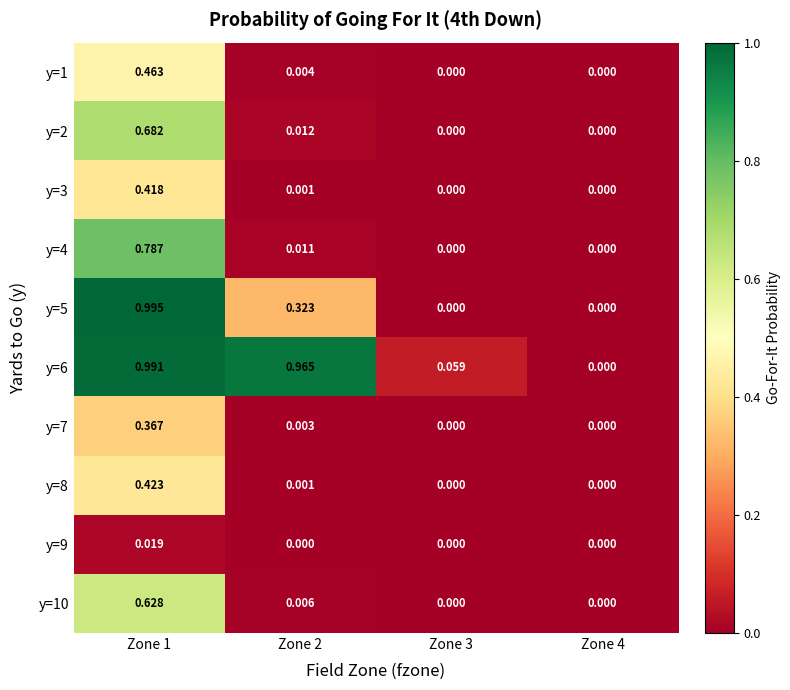

Reading right to left, what are all the values shown in this chart?

y=1: Zone 4=0.0	Zone 3=0.0	Zone 2=0.0	Zone 1=0.5
y=2: Zone 4=0.0	Zone 3=0.0	Zone 2=0.0	Zone 1=0.7
y=3: Zone 4=0.0	Zone 3=0.0	Zone 2=0.0	Zone 1=0.4
y=4: Zone 4=0.0	Zone 3=0.0	Zone 2=0.0	Zone 1=0.8
y=5: Zone 4=0.0	Zone 3=0.0	Zone 2=0.3	Zone 1=1.0
y=6: Zone 4=0.0	Zone 3=0.1	Zone 2=1.0	Zone 1=1.0
y=7: Zone 4=0.0	Zone 3=0.0	Zone 2=0.0	Zone 1=0.4
y=8: Zone 4=0.0	Zone 3=0.0	Zone 2=0.0	Zone 1=0.4
y=9: Zone 4=0.0	Zone 3=0.0	Zone 2=0.0	Zone 1=0.0
y=10: Zone 4=0.0	Zone 3=0.0	Zone 2=0.0	Zone 1=0.6